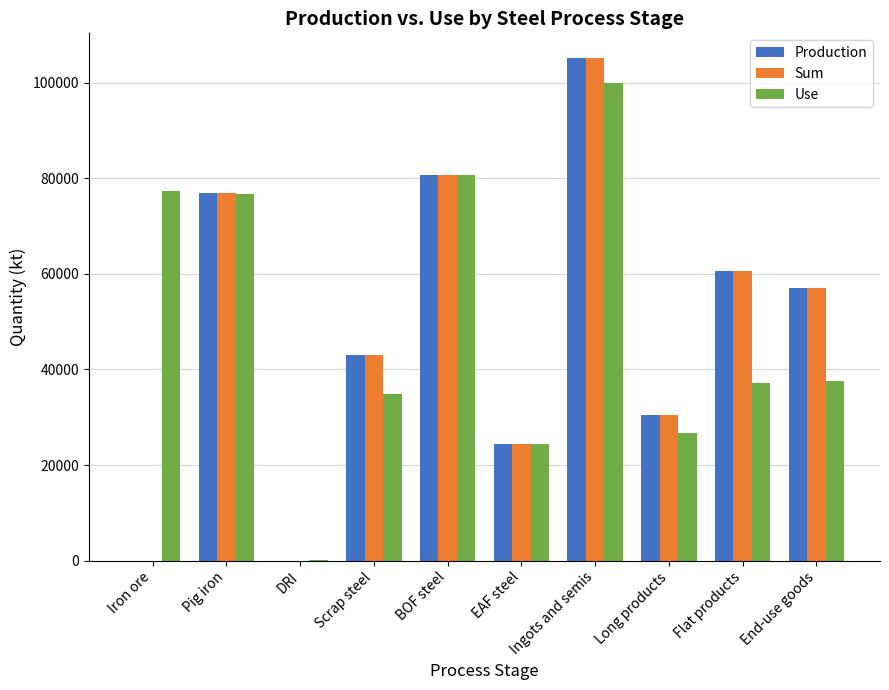

Reading right to left, extract all data points from this chart.

Production: End-use goods=57131.7	Flat products=60706.2	Long products=30504.5	Ingots and semis=105087.4	EAF steel=24426.5	BOF steel=80660.9	Scrap steel=42987.1	DRI=0.0	Pig iron=76927.7	Iron ore=0.0
Sum: End-use goods=57131.7	Flat products=60706.2	Long products=30504.5	Ingots and semis=105087.4	EAF steel=24426.5	BOF steel=80660.9	Scrap steel=42987.1	DRI=0.0	Pig iron=76927.7	Iron ore=0.0
Use: End-use goods=37612.1	Flat products=37150.9	Long products=26789.3	Ingots and semis=99960.0	EAF steel=24426.5	BOF steel=80660.9	Scrap steel=34785.4	DRI=76.4	Pig iron=76654.6	Iron ore=77415.4